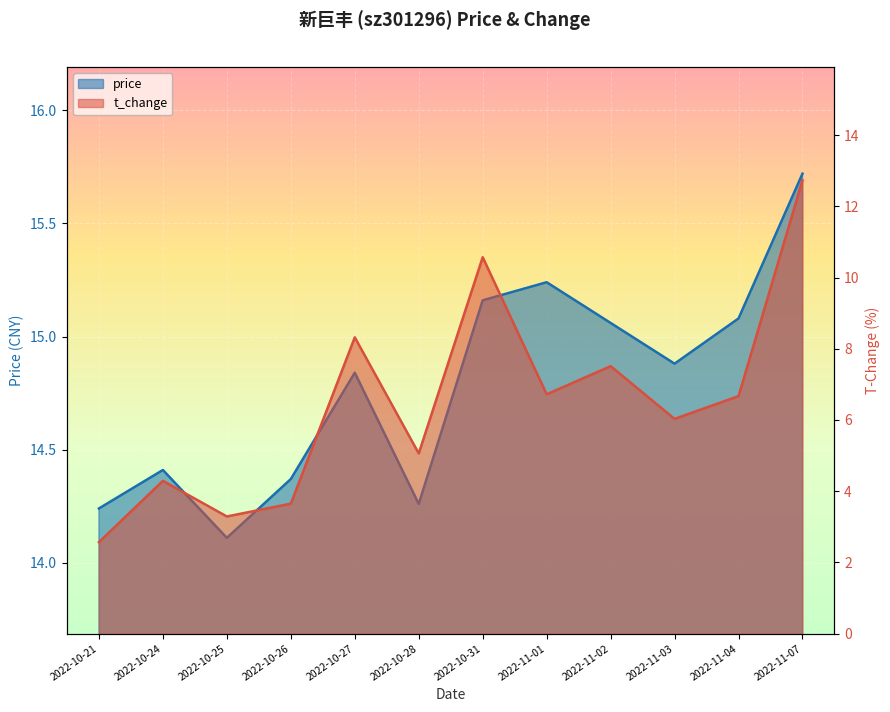

What is the approximate value of t_change at 2022-10-24?

4.3